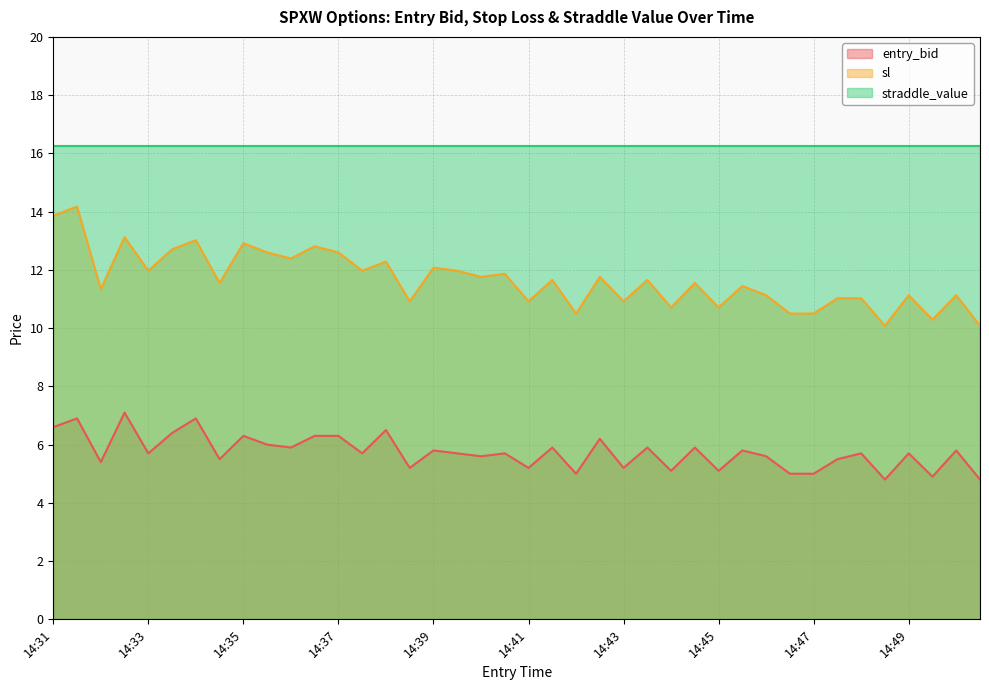

Which series has the largest total across all categories?

straddle_value